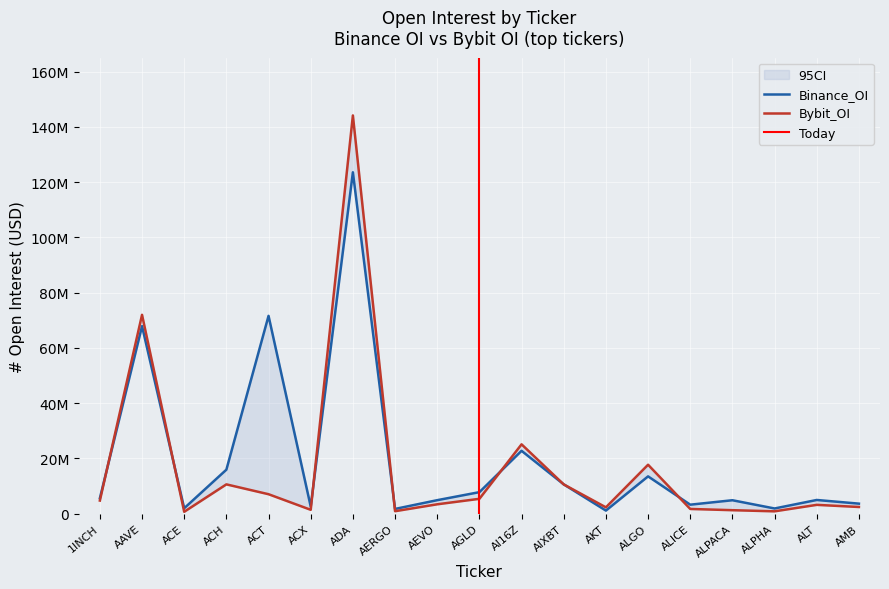

True or false: Binance_OI has more than 0 points higher than both neighbors.

True